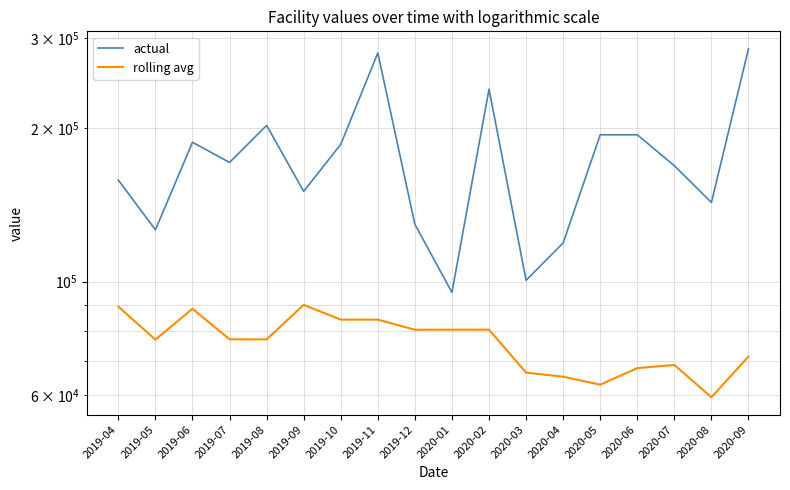

What position from the right is 2019-09?

13